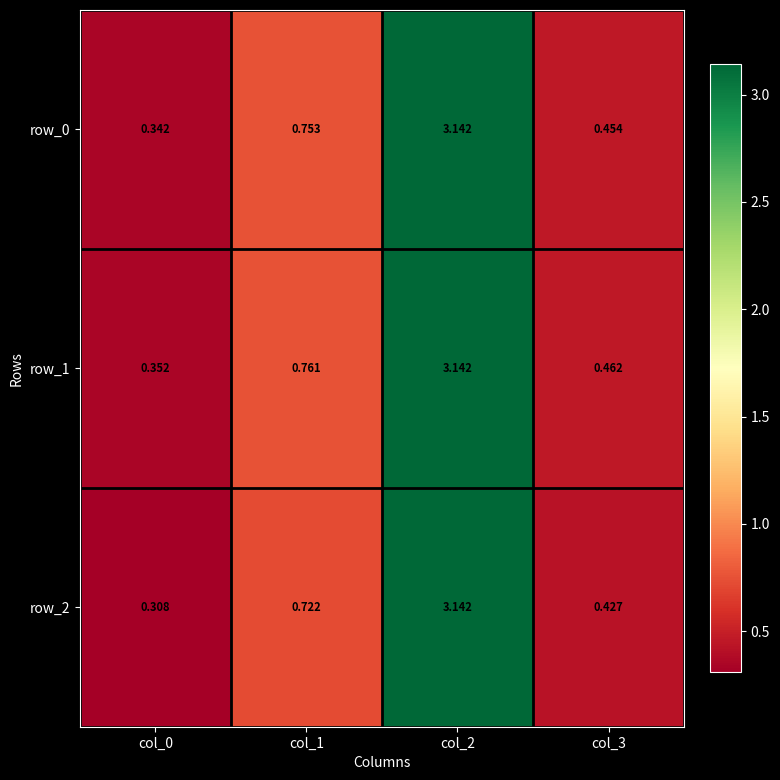

What is the sum of all row_1 values?

4.7